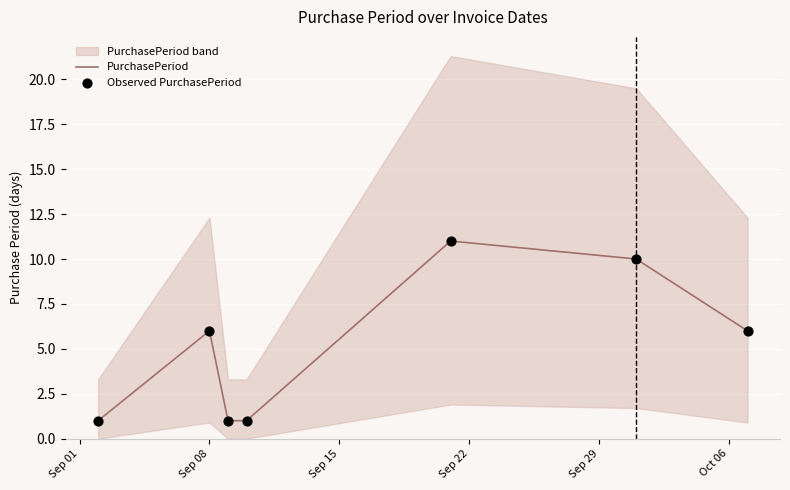

Which series has the largest total across all categories?

PurchasePeriod